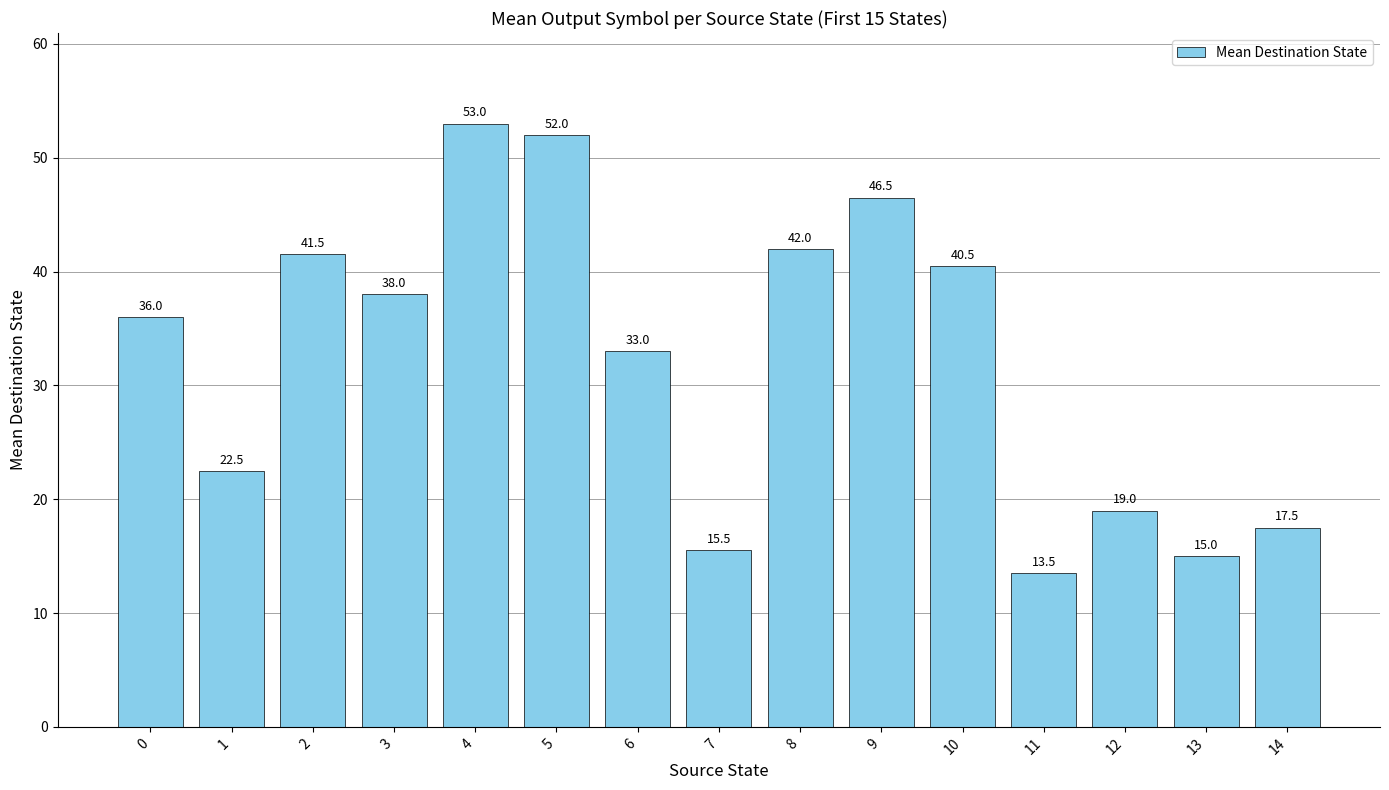

Reading left to right, extract all data points from this chart.

0=36.0	1=22.5	2=41.5	3=38.0	4=53.0	5=52.0	6=33.0	7=15.5	8=42.0	9=46.5	10=40.5	11=13.5	12=19.0	13=15.0	14=17.5